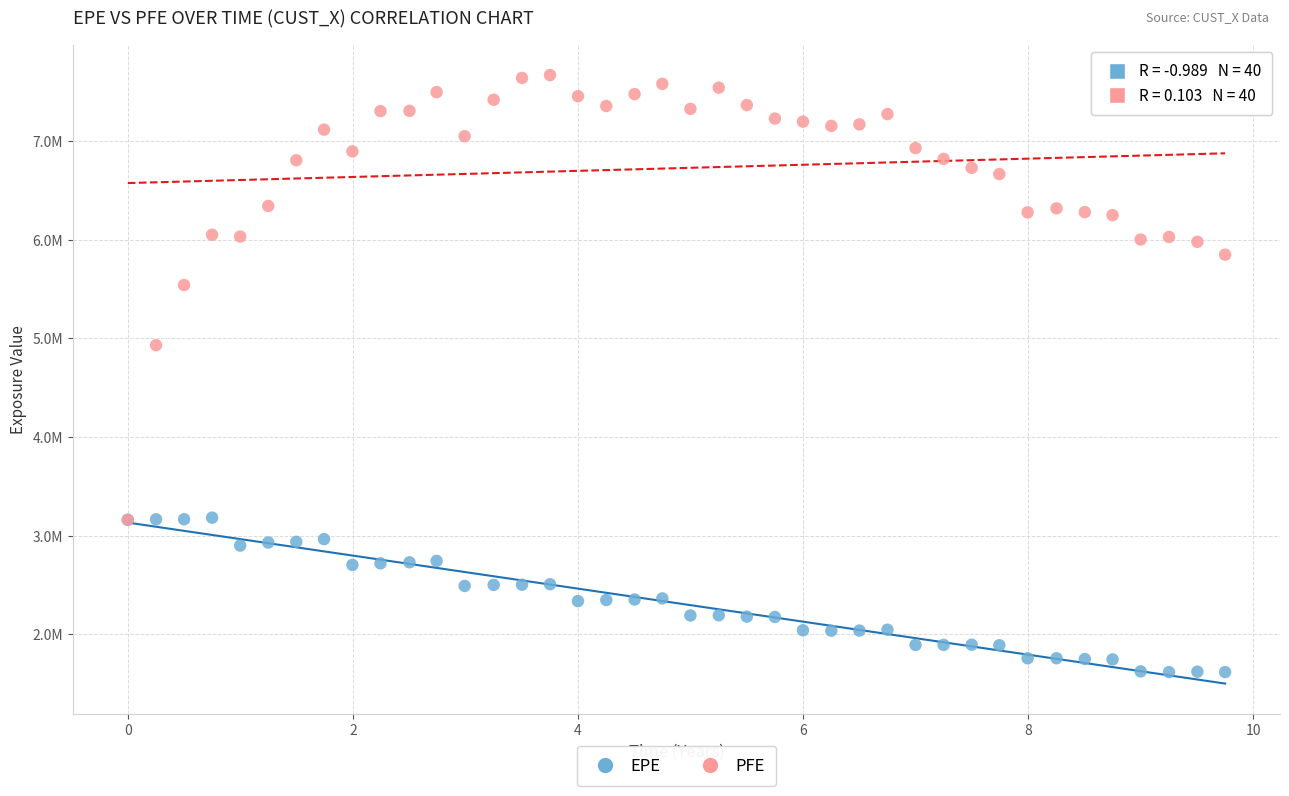

Which series reaches the minimum Y coordinate?

EPE